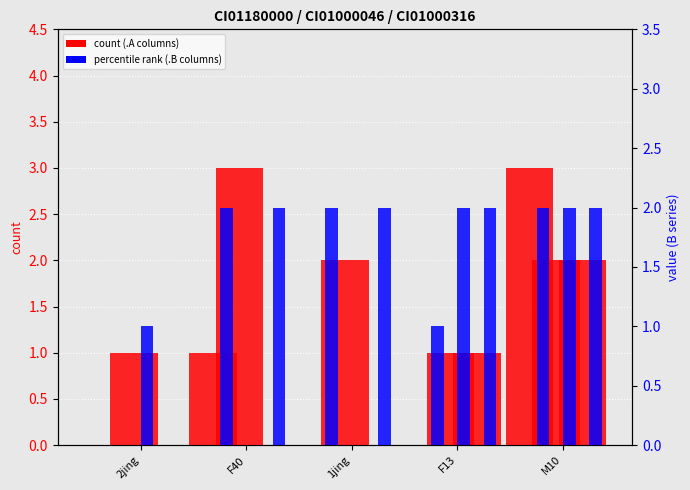

The CI01000046_5849379_5849571.A series shows 0 at F13. True or false?

False